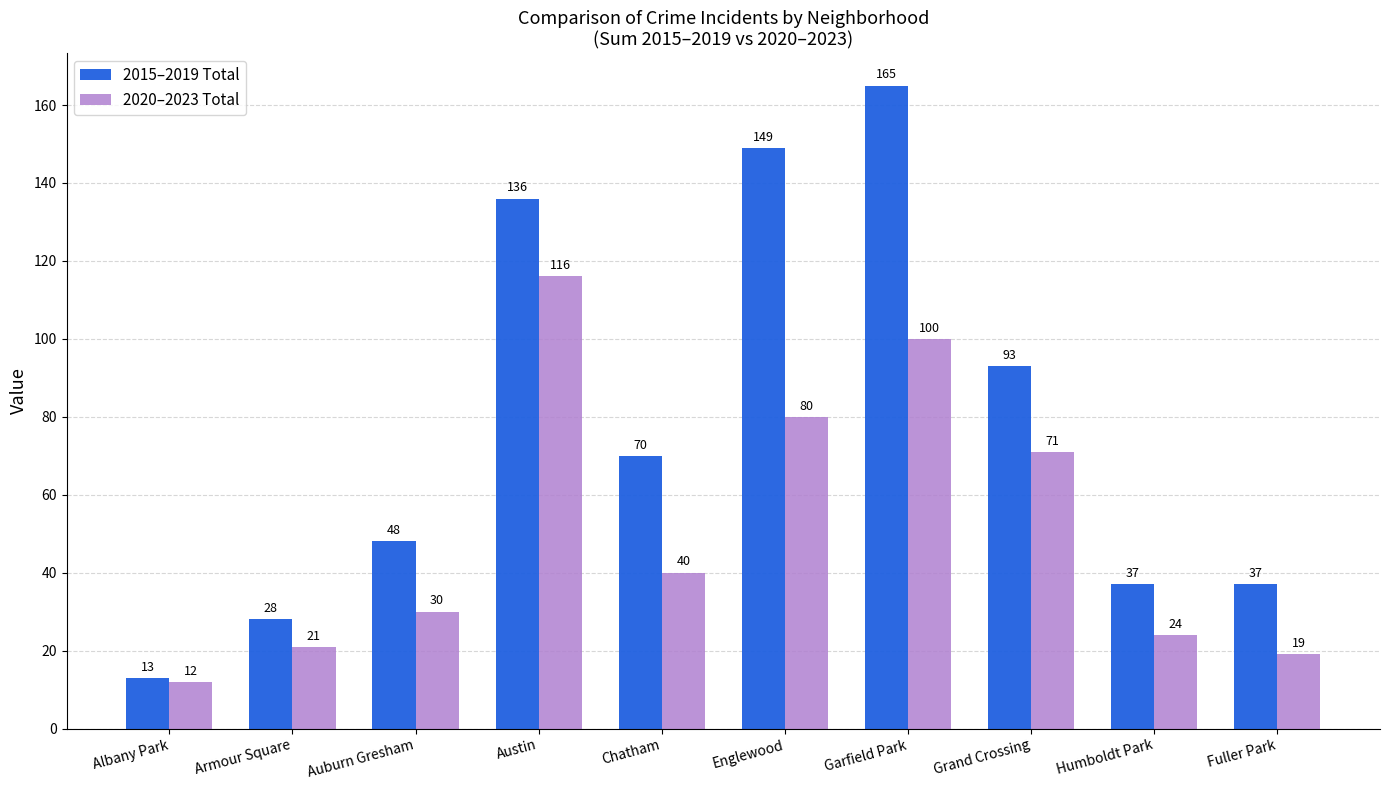

Between Chatham and Garfield Park, which series saw the biggest shift?

2015–2019 Total